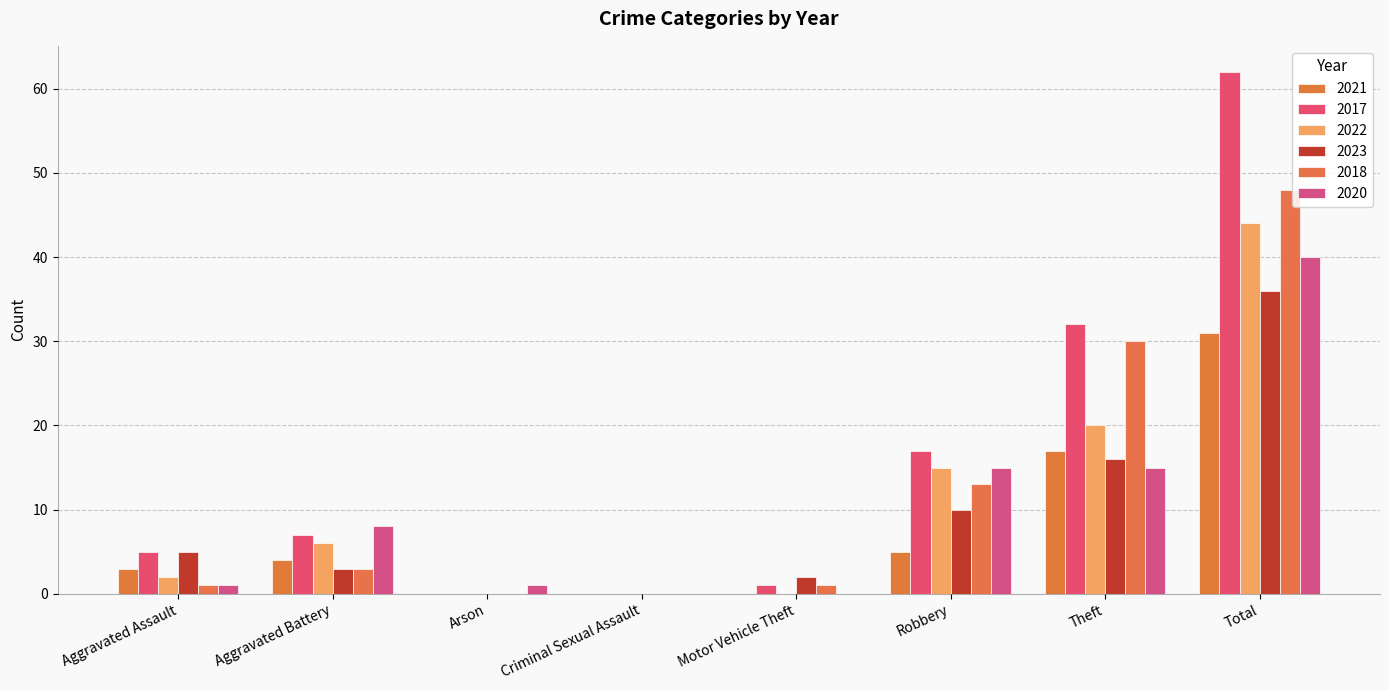

Does the chart contain stacked bars?

No